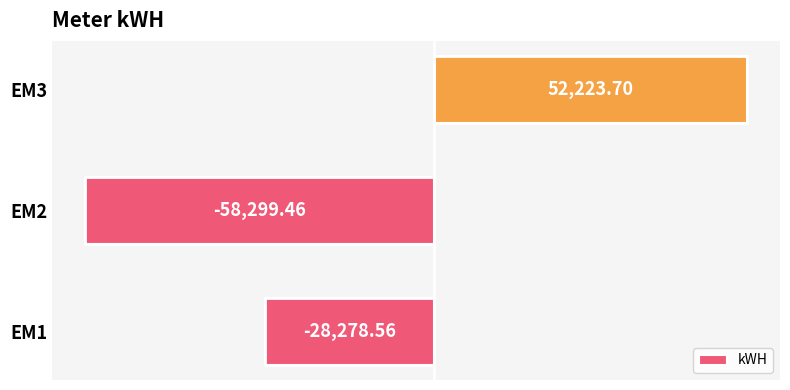

Rank the categories by value from highest to lowest.

EM3, EM1, EM2